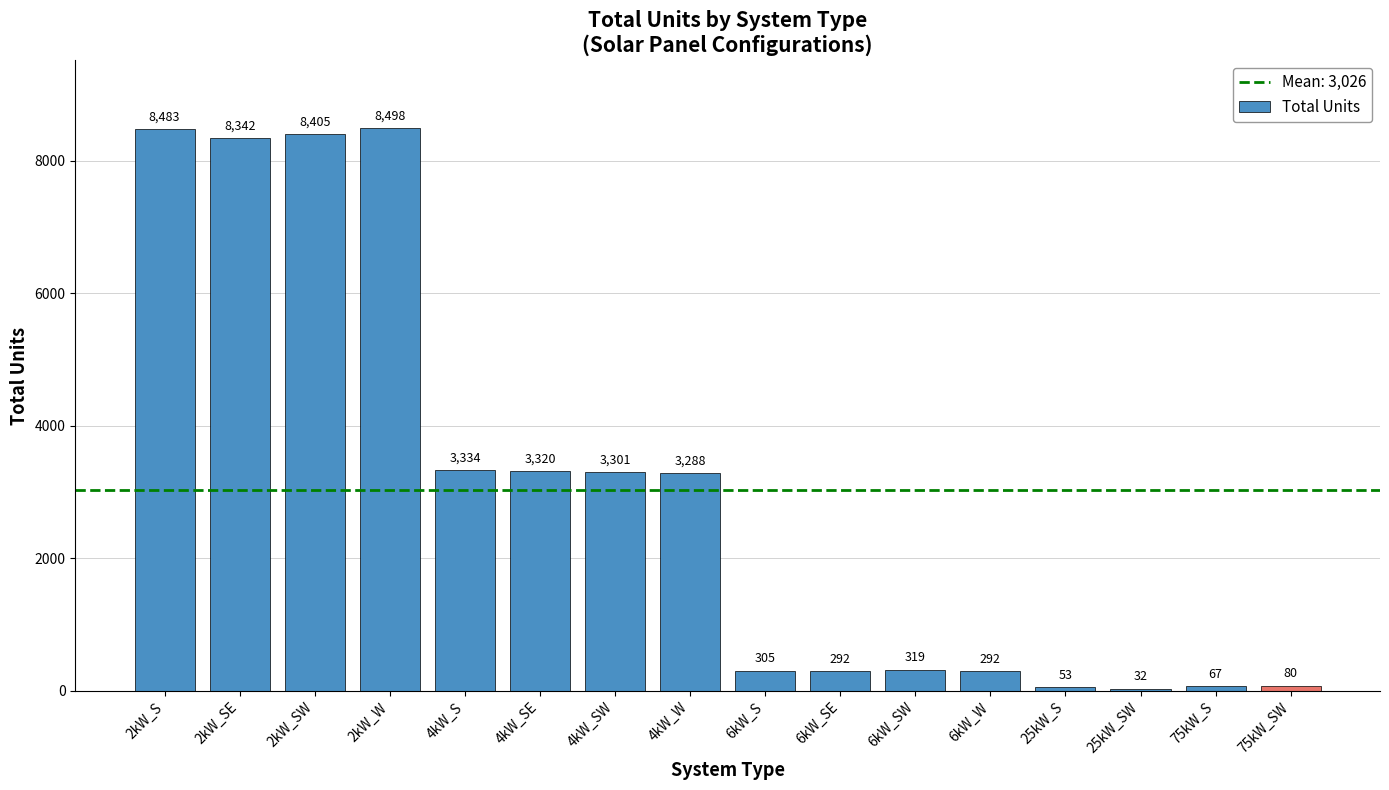

True or false: the data shows 67 at 75kW_S.

True